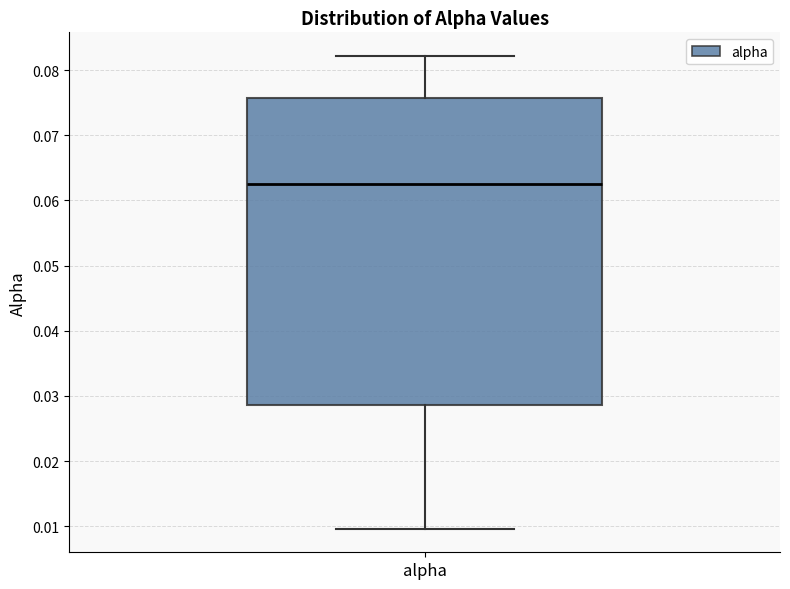

Transcribe this box plot: give where the median line is, the range the box spans, and where the two whiskers end, as read against the y-axis. The values are not printed on the chart, so give them approximately, as read against the axis.

median 0.063, box 0.029 to 0.076, whiskers 0.010 to 0.082